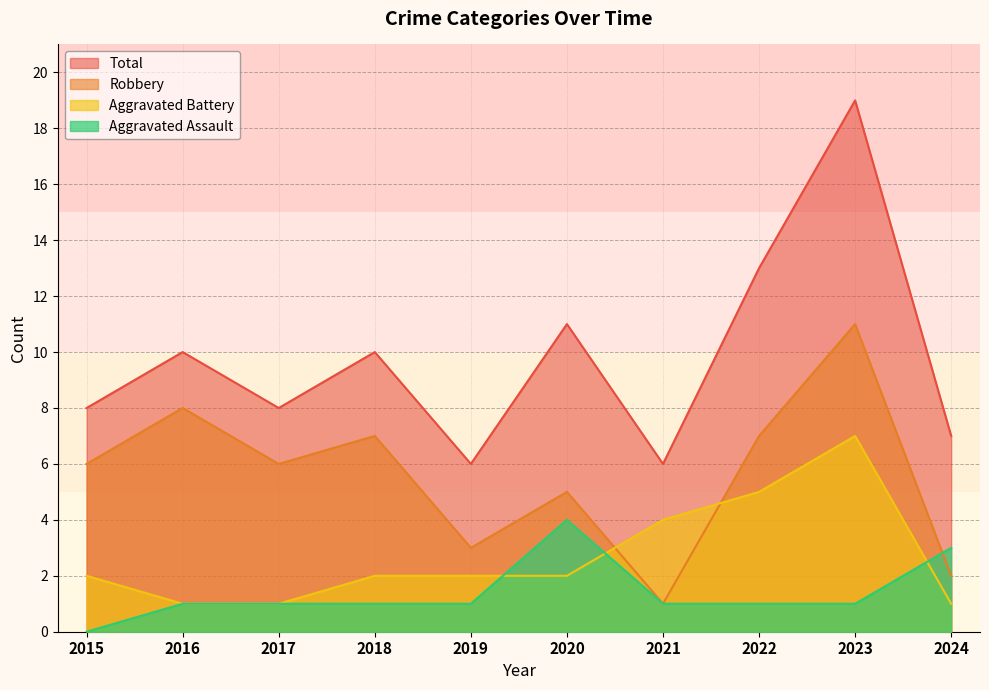

The value of Total at 2017 is 2. True or false?

False